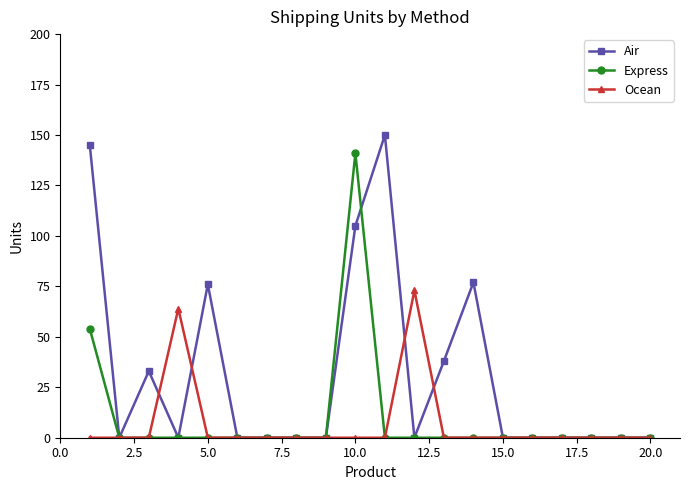

Which series has the largest total across all categories?

Air